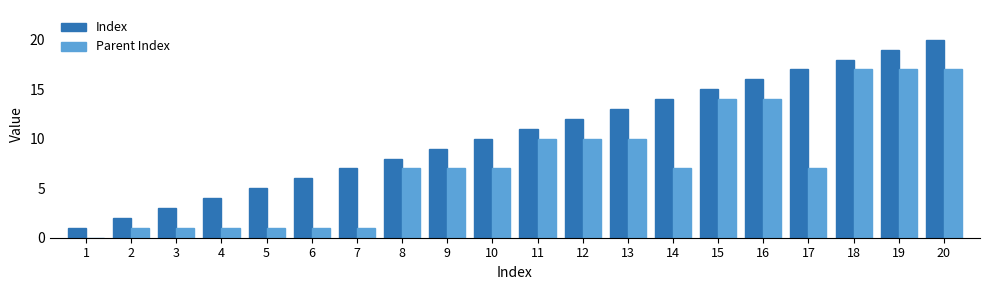

Is the value of Index at 13 greater than the value of Parent Index at 7?

Yes